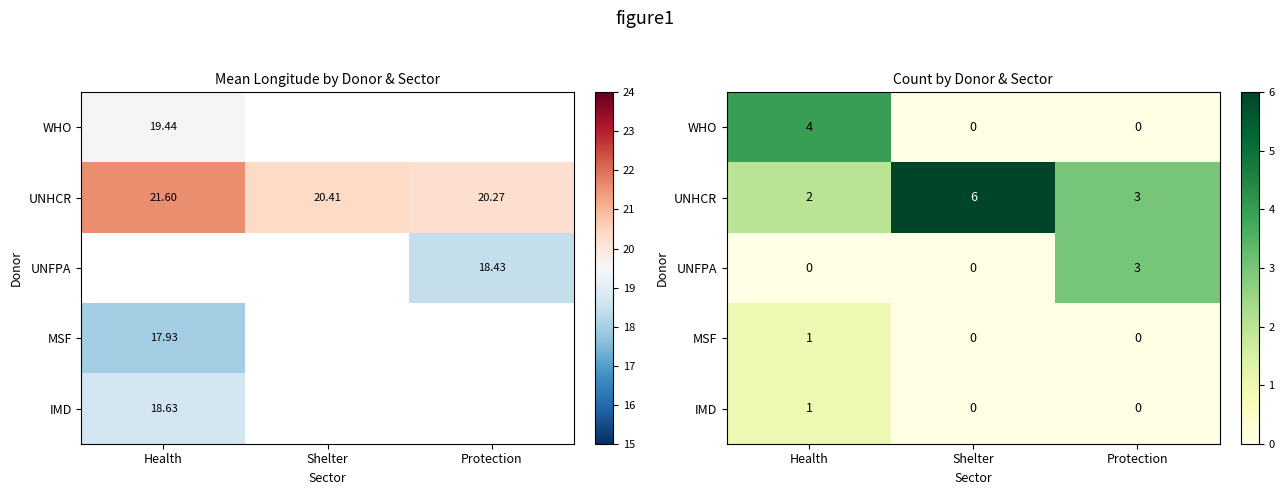

Where is UNHCR nearest to the value 4?

Protection